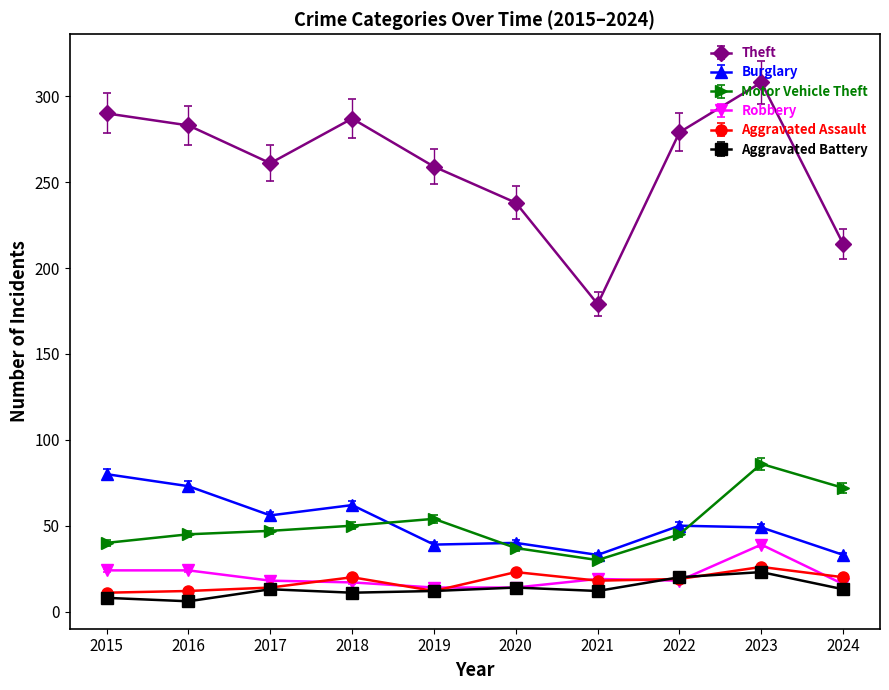

What is the lowest value of the Theft series?

179